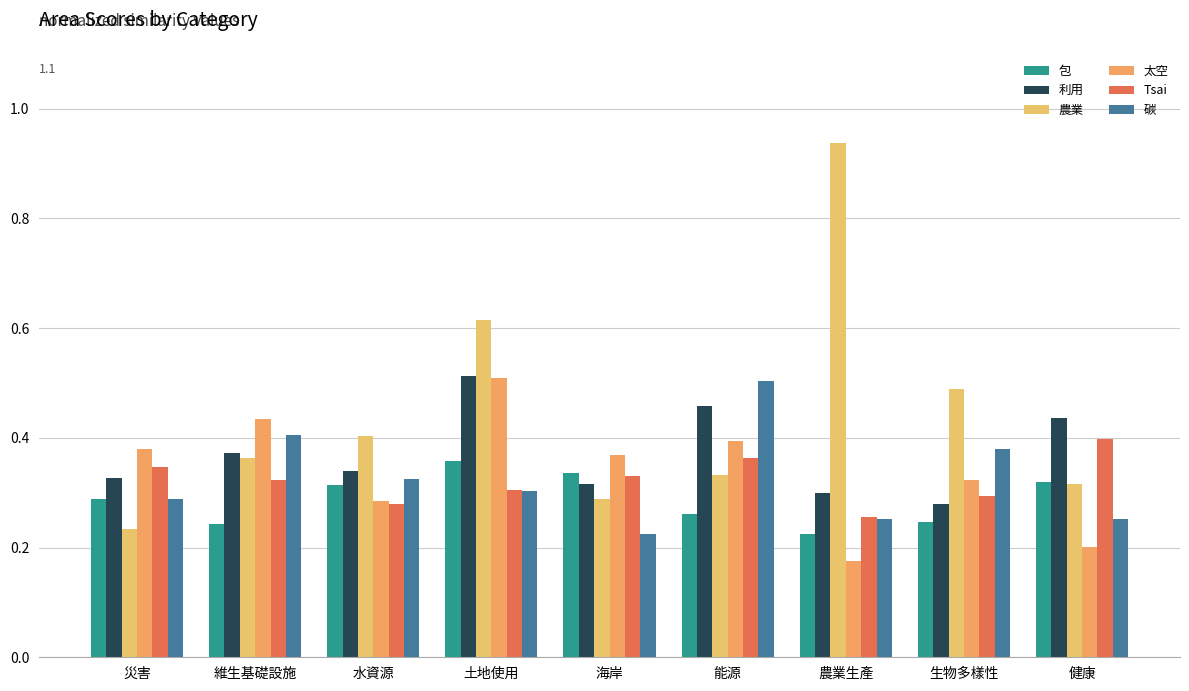

Reading left to right, extract all data points from this chart.

包: 災害=0.3	維生基礎設施=0.2	水資源=0.3	土地使用=0.4	海岸=0.3	能源=0.3	農業生產=0.2	生物多樣性=0.2	健康=0.3
利用: 災害=0.3	維生基礎設施=0.4	水資源=0.3	土地使用=0.5	海岸=0.3	能源=0.5	農業生產=0.3	生物多樣性=0.3	健康=0.4
農業: 災害=0.2	維生基礎設施=0.4	水資源=0.4	土地使用=0.6	海岸=0.3	能源=0.3	農業生產=0.9	生物多樣性=0.5	健康=0.3
太空: 災害=0.4	維生基礎設施=0.4	水資源=0.3	土地使用=0.5	海岸=0.4	能源=0.4	農業生產=0.2	生物多樣性=0.3	健康=0.2
Tsai: 災害=0.3	維生基礎設施=0.3	水資源=0.3	土地使用=0.3	海岸=0.3	能源=0.4	農業生產=0.3	生物多樣性=0.3	健康=0.4
碳: 災害=0.3	維生基礎設施=0.4	水資源=0.3	土地使用=0.3	海岸=0.2	能源=0.5	農業生產=0.3	生物多樣性=0.4	健康=0.3